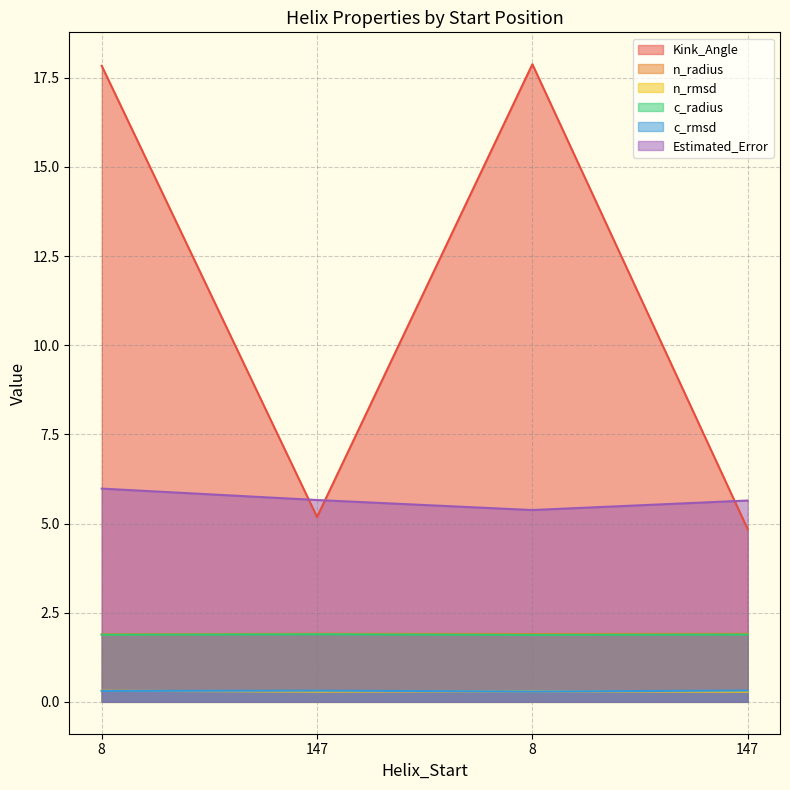

The n_rmsd series shows 0.3 at 8. True or false?

True